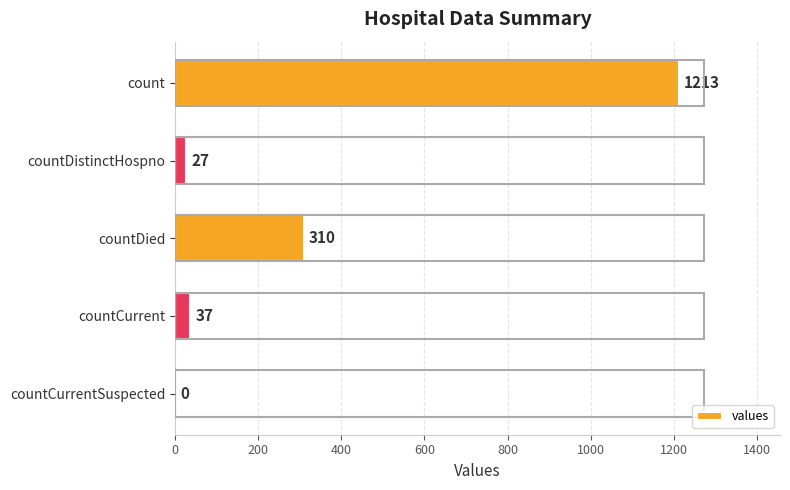

What is the maximum value shown in the chart?

1213